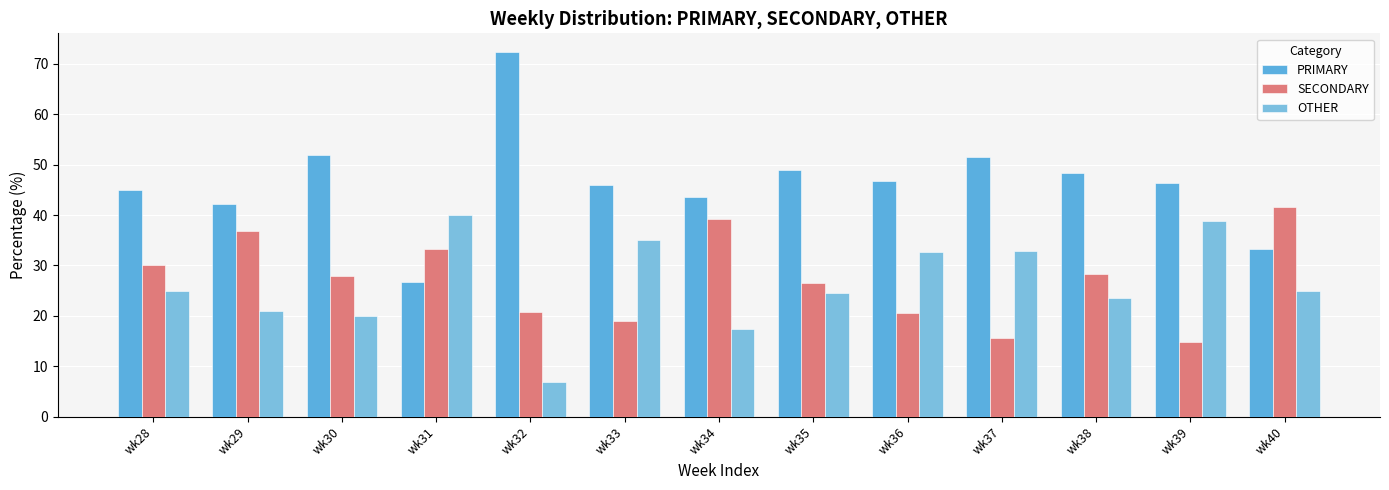

What is the spread (max minus min) of values at wk30?

32.0